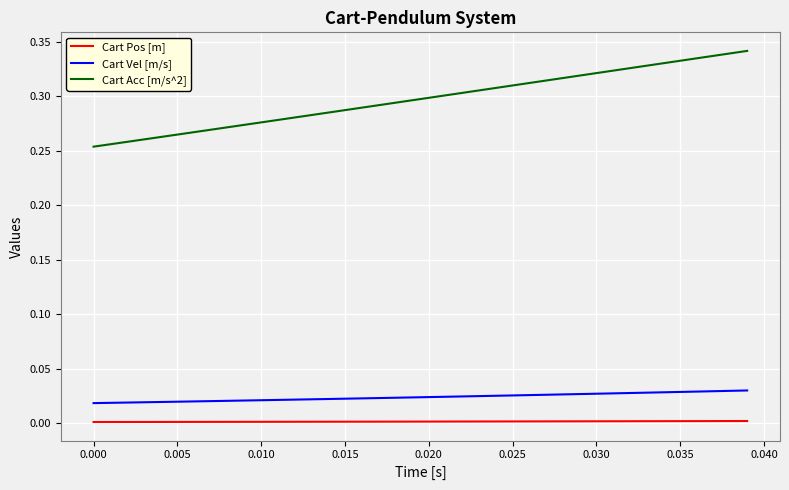

Which series has the largest total across all categories?

Cart Acc [m/s^2]